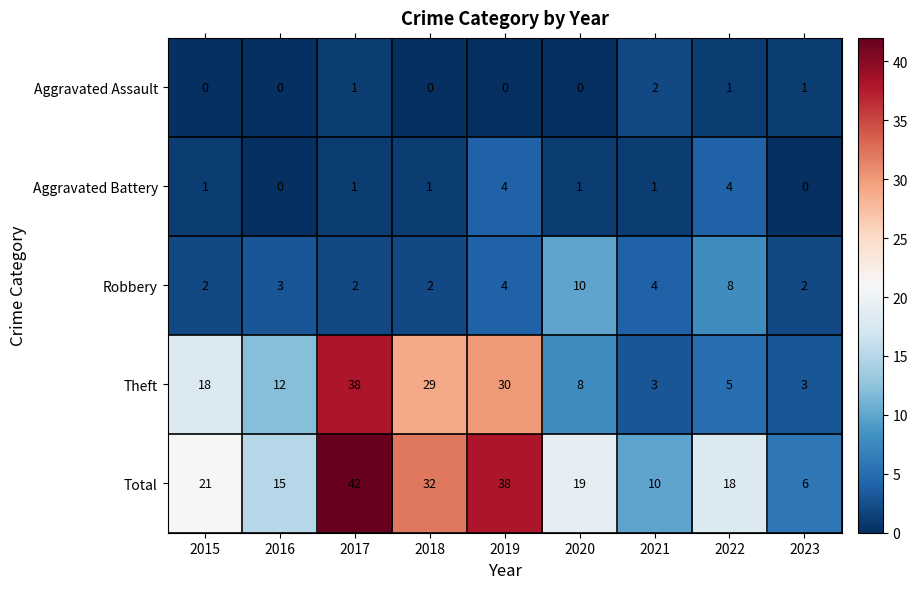

What is the sum of the Theft values at 2015 and 2021?

21